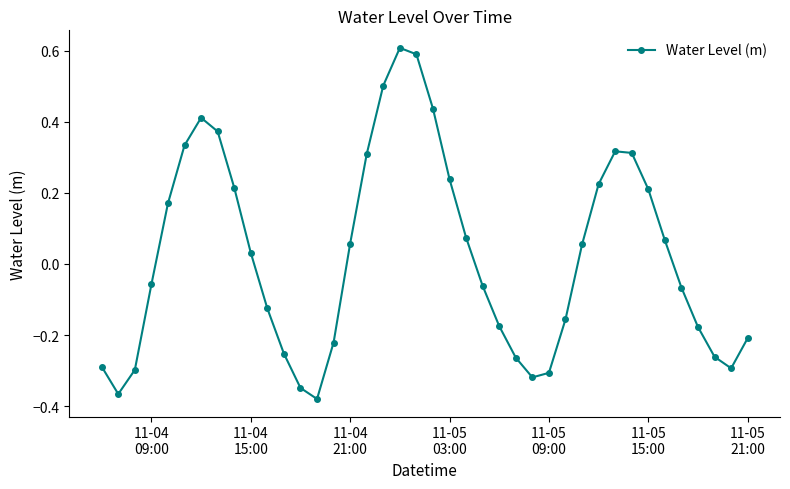

How many data points are less than 0?

20